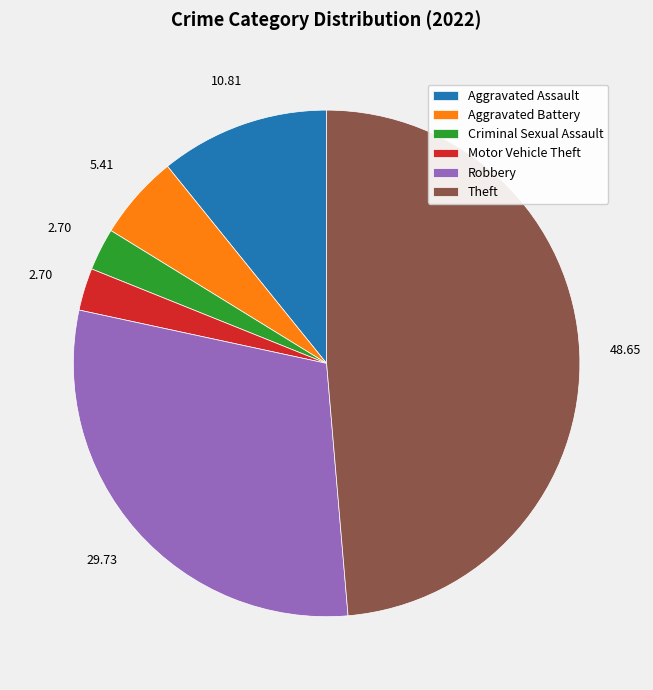

Is there a majority slice in this chart?

No